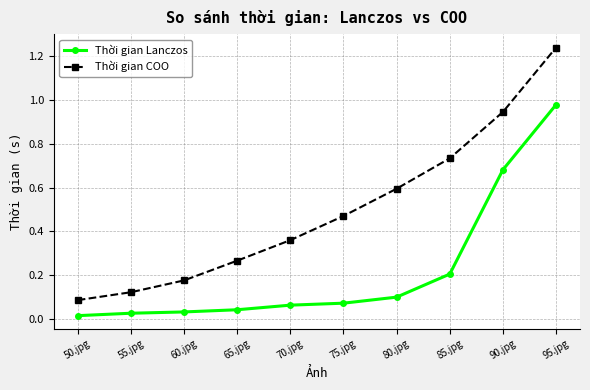

Rank the series at 50.jpg from highest to lowest value.

Thời gian COO, Thời gian Lanczos